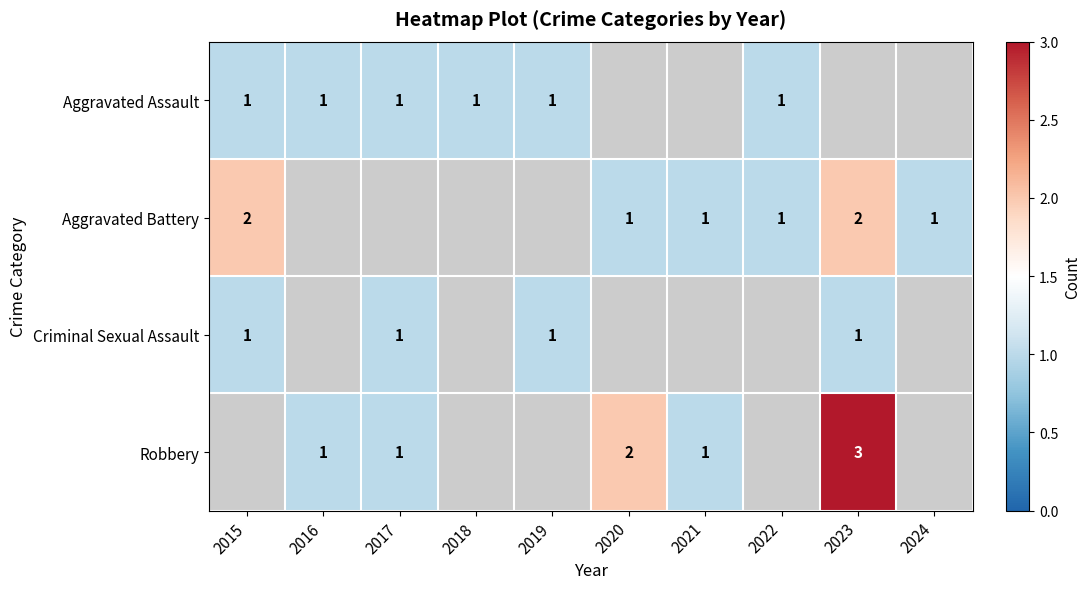

Is it true that Robbery equals 1 at 2016?

True